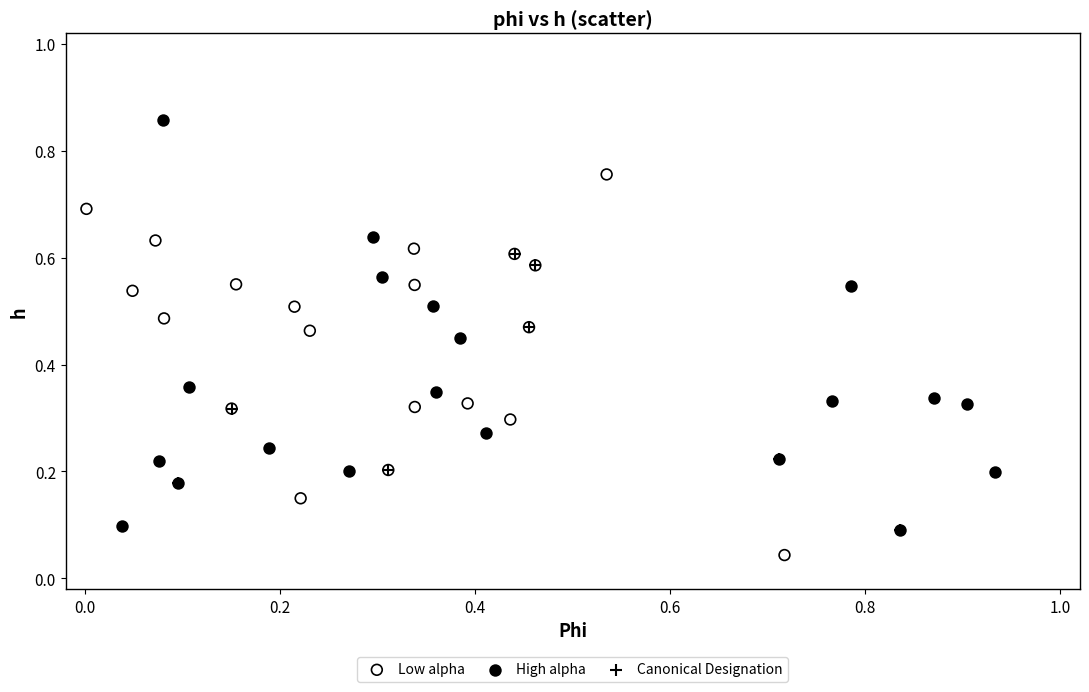

Which series contains the lowest Y value?

Low alpha